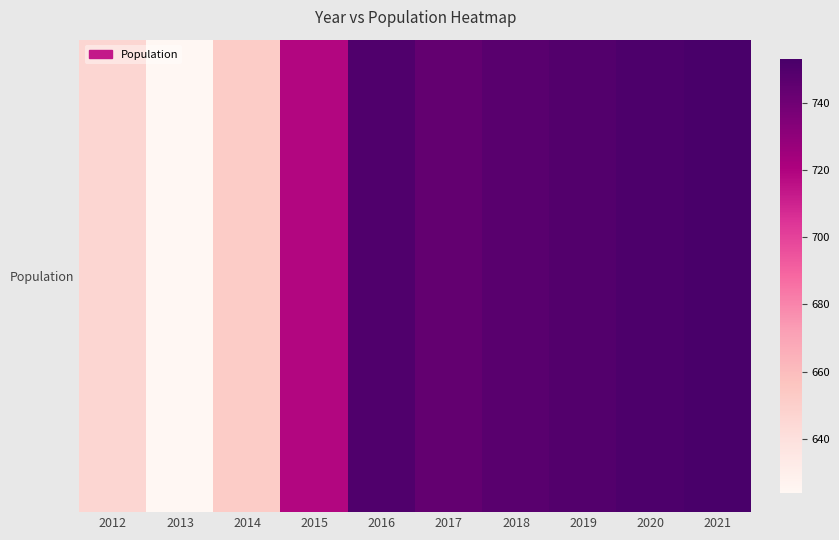

What is the approximate value at 2018, to the nearest 10?

750